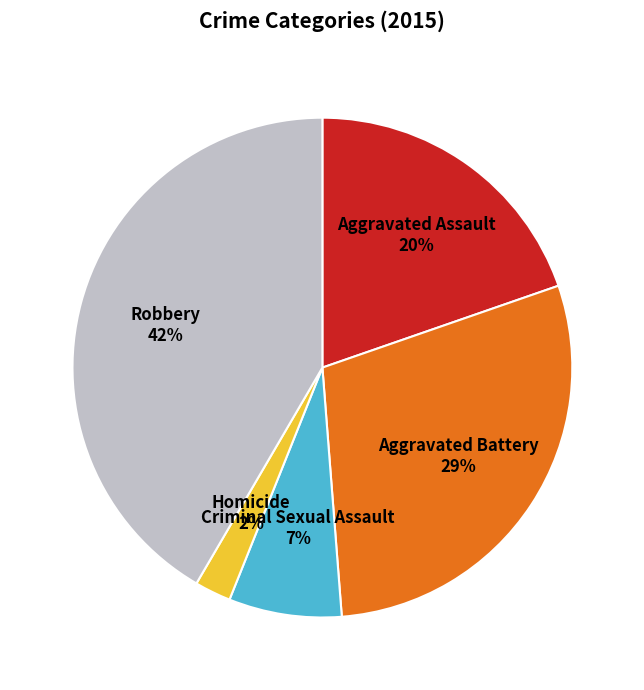

Does Aggravated Battery account for over 50% of the chart?

No